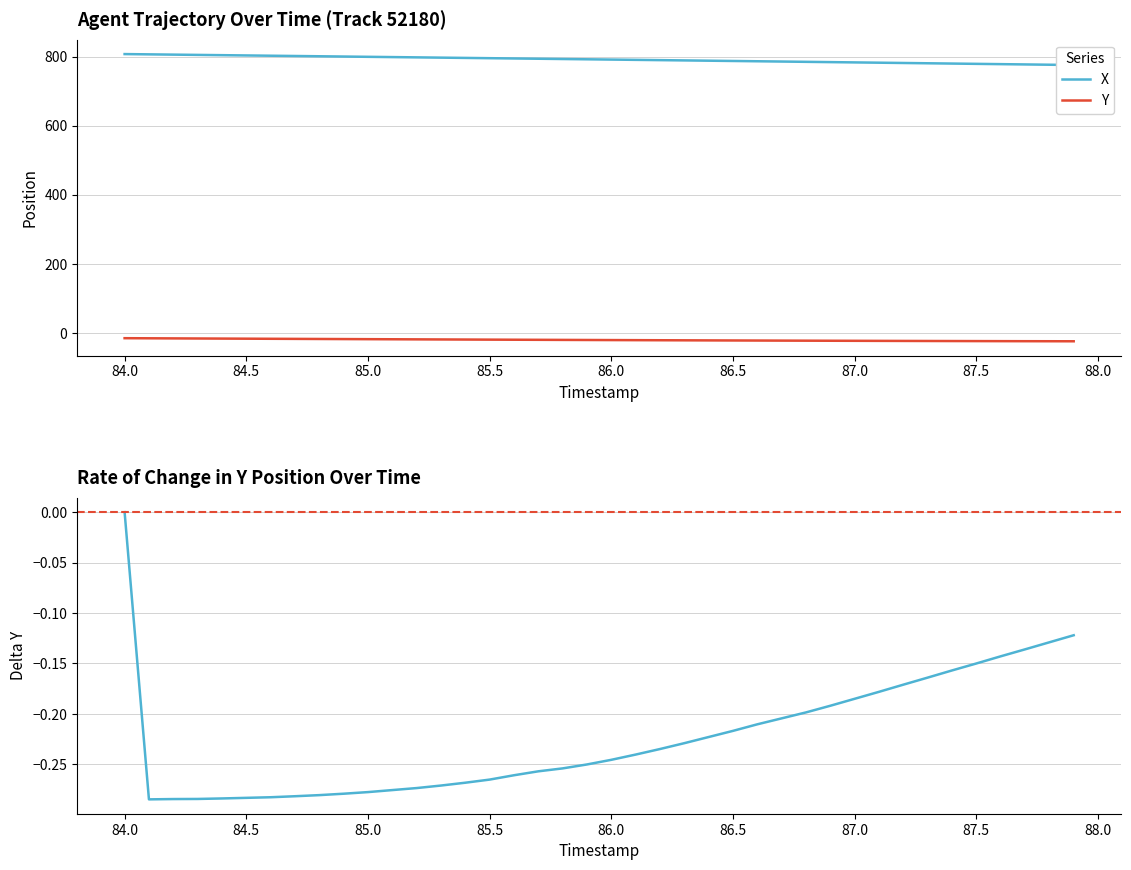

What is the maximum value for Y?

-14.8